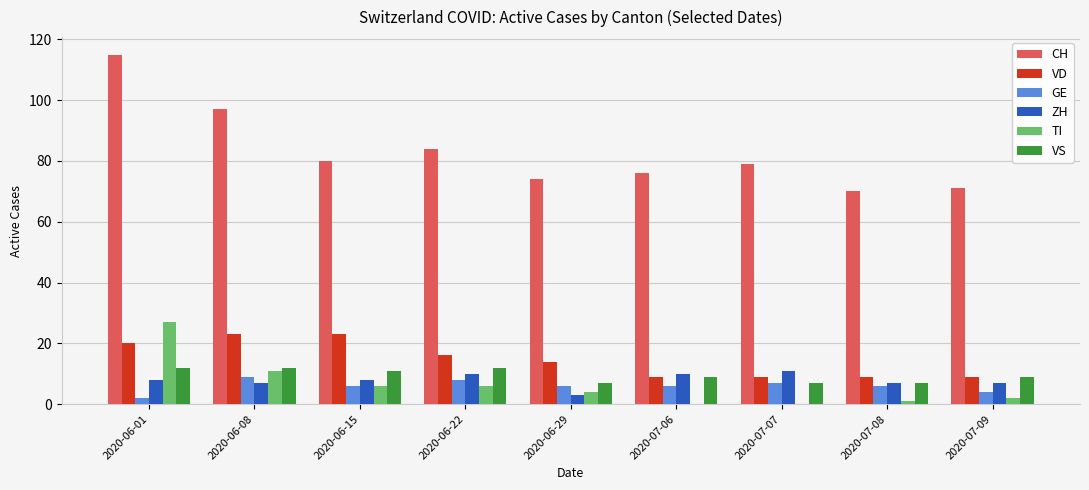

What is the maximum value for TI?

27